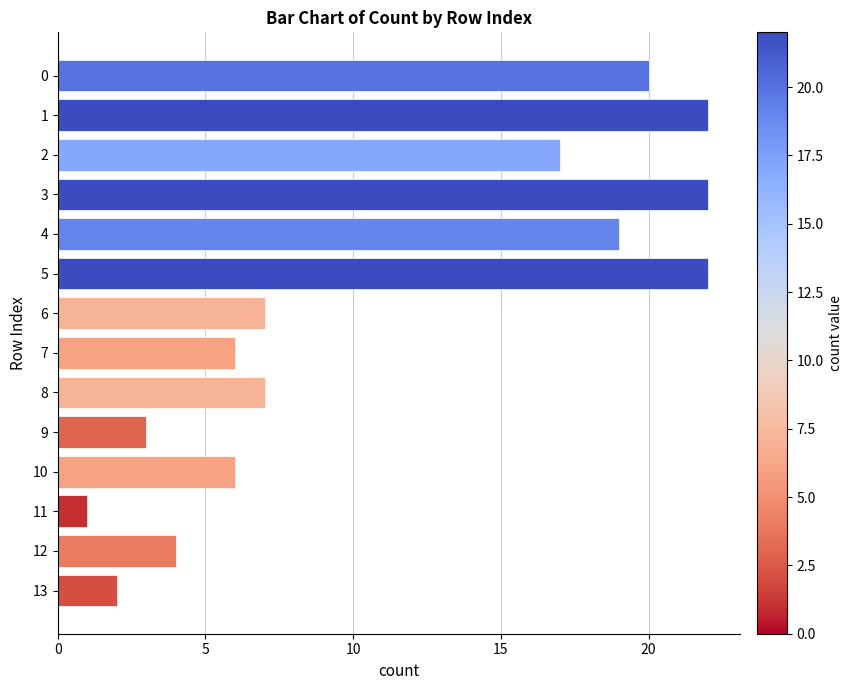

Between 9 and 10, which is larger?

10